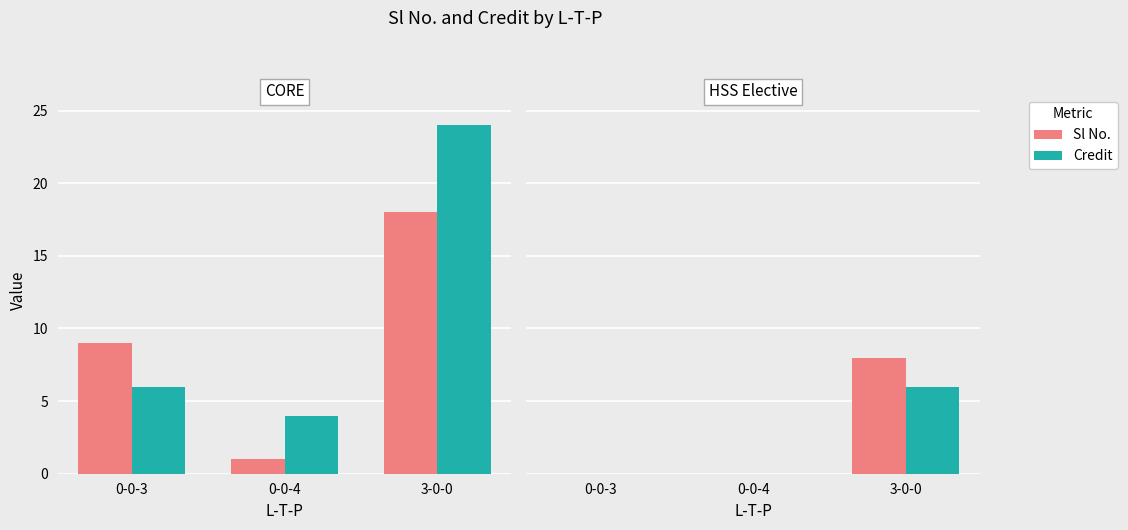

At how many categories does at least one series exceed 4?

1